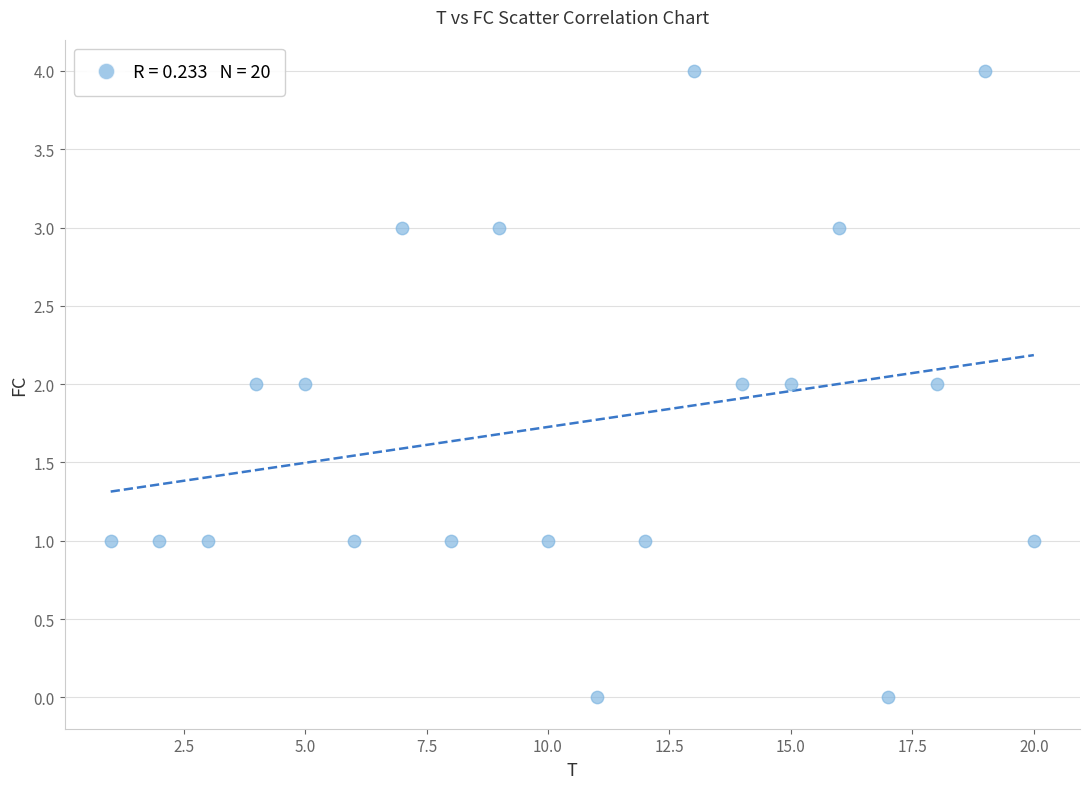

What is the range of X values (max minus min)?

19